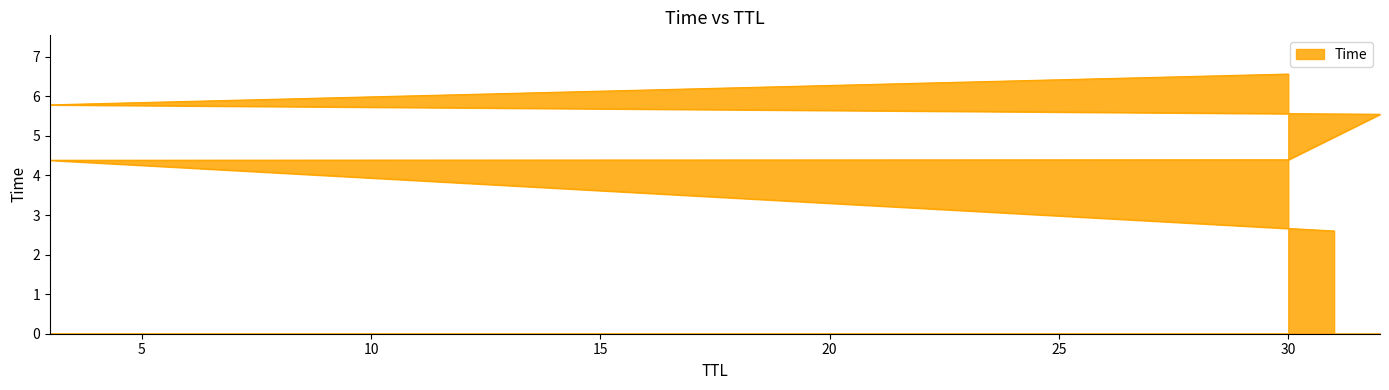

Does the chart display data point markers on the line(s)?

No